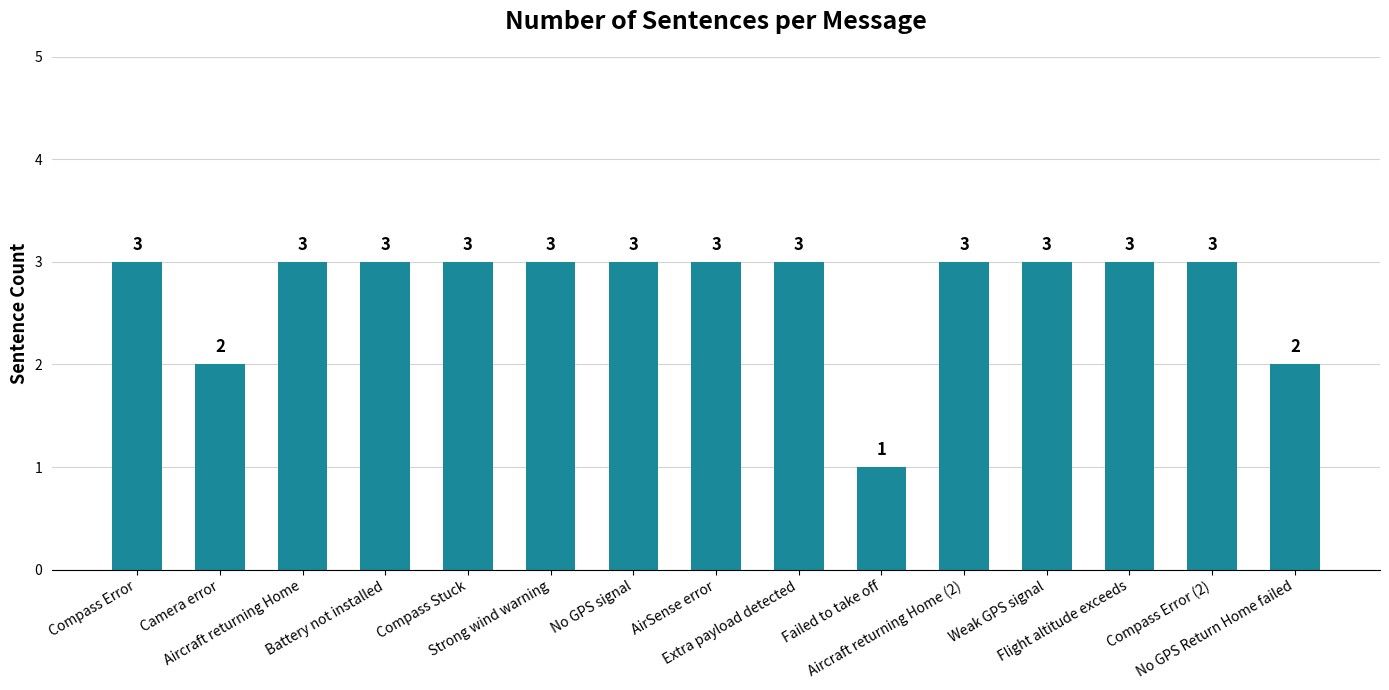

What position from the right is Compass Stuck?

11